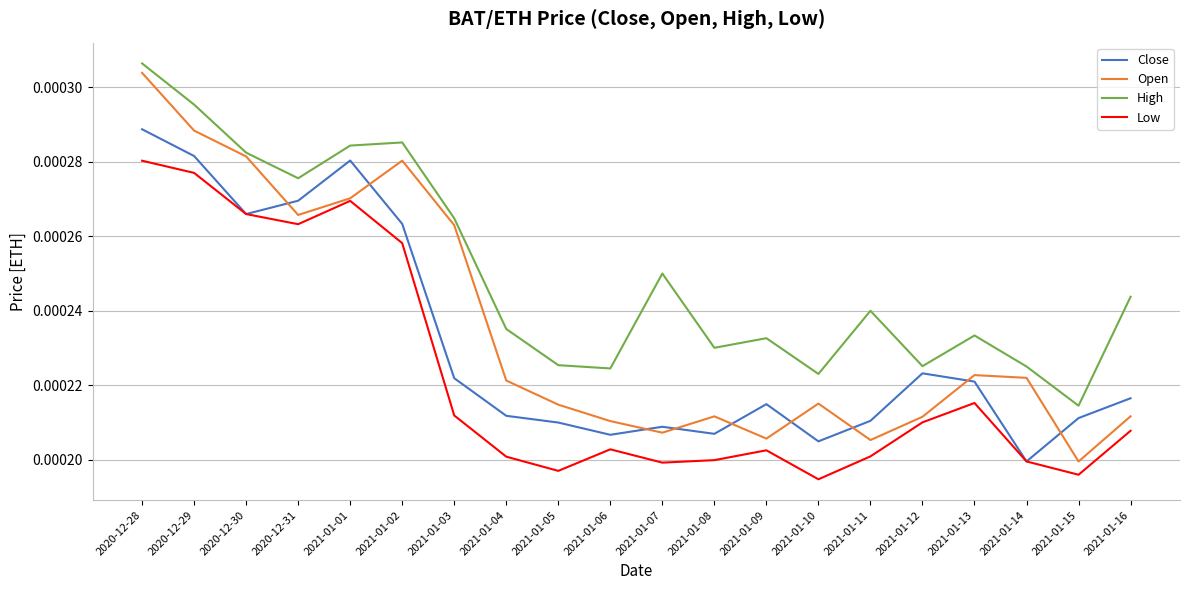

What position from the right is 2021-01-01?

16